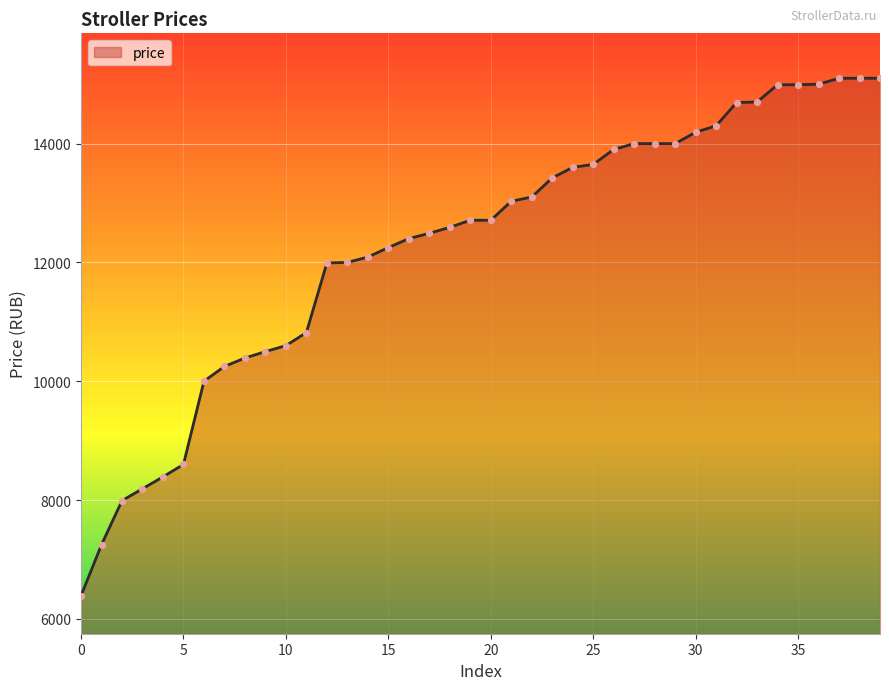

What is the difference between the maximum and minimum values?

8711